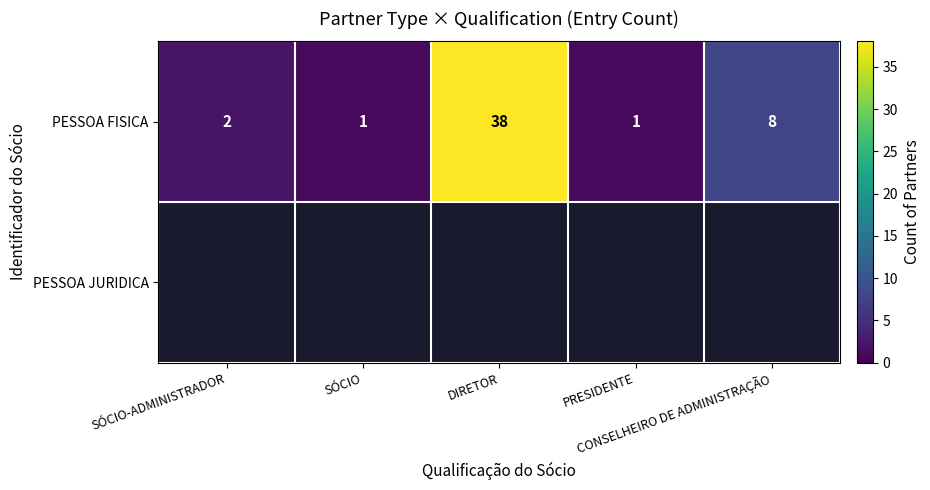

What is the difference between the maximum and minimum values in the PESSOA FISICA series?

37